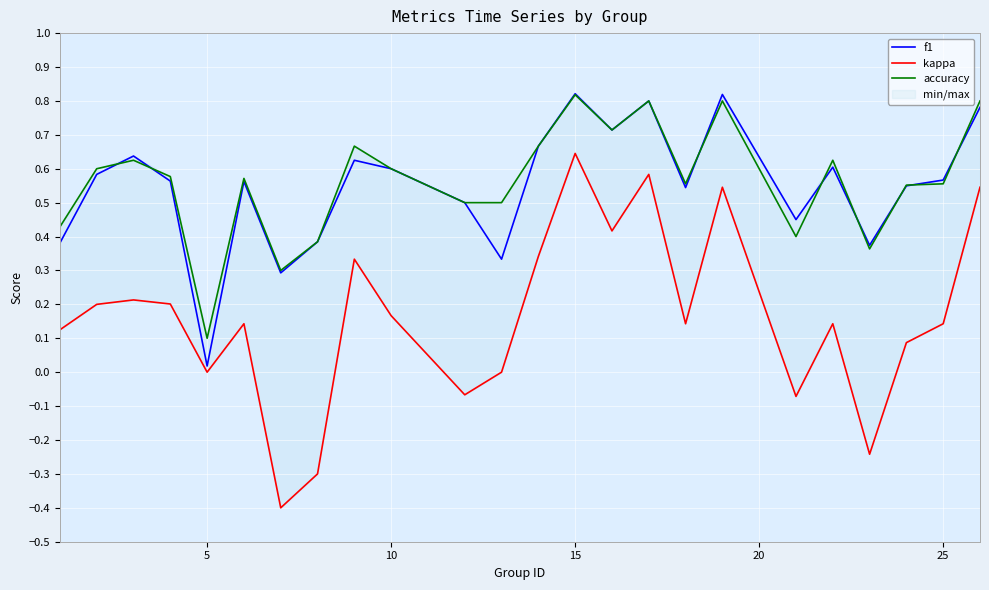

At which label does accuracy reach its minimum?

5